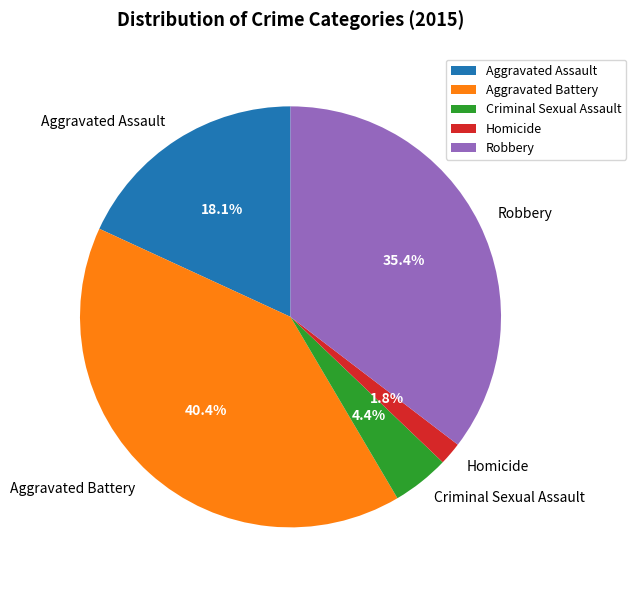

Which category has the smallest portion of the pie?

Homicide